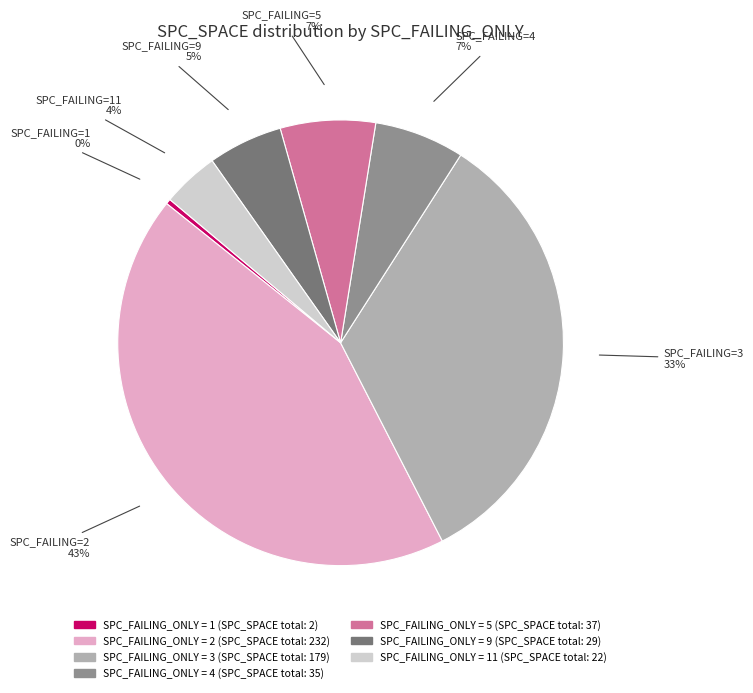

Does any single category account for the majority?

No